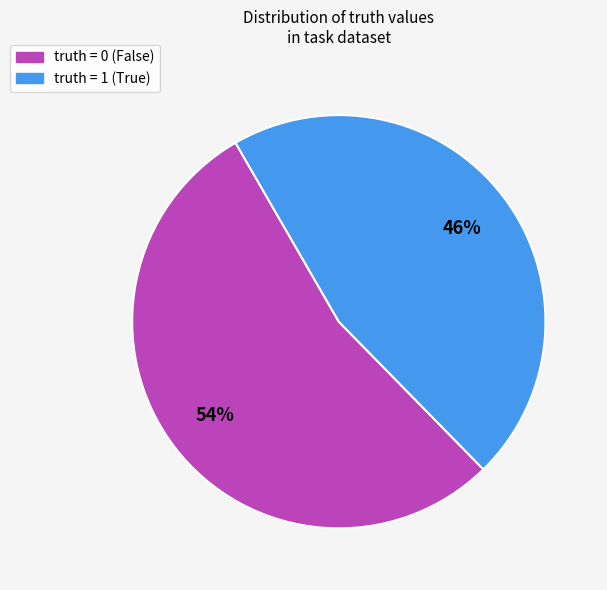

Combined, do truth = 0 (False) and truth = 1 (True) account for over 50%?

Yes